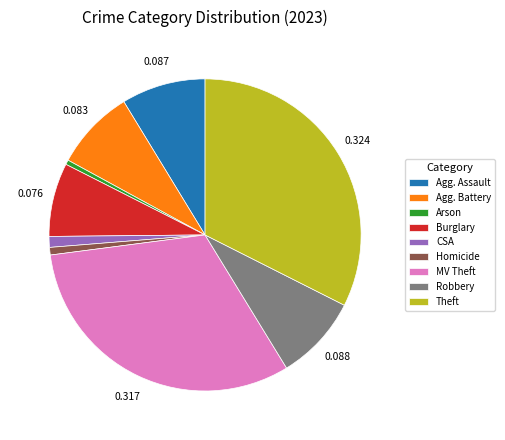

Count the number of slices in the pie.

9